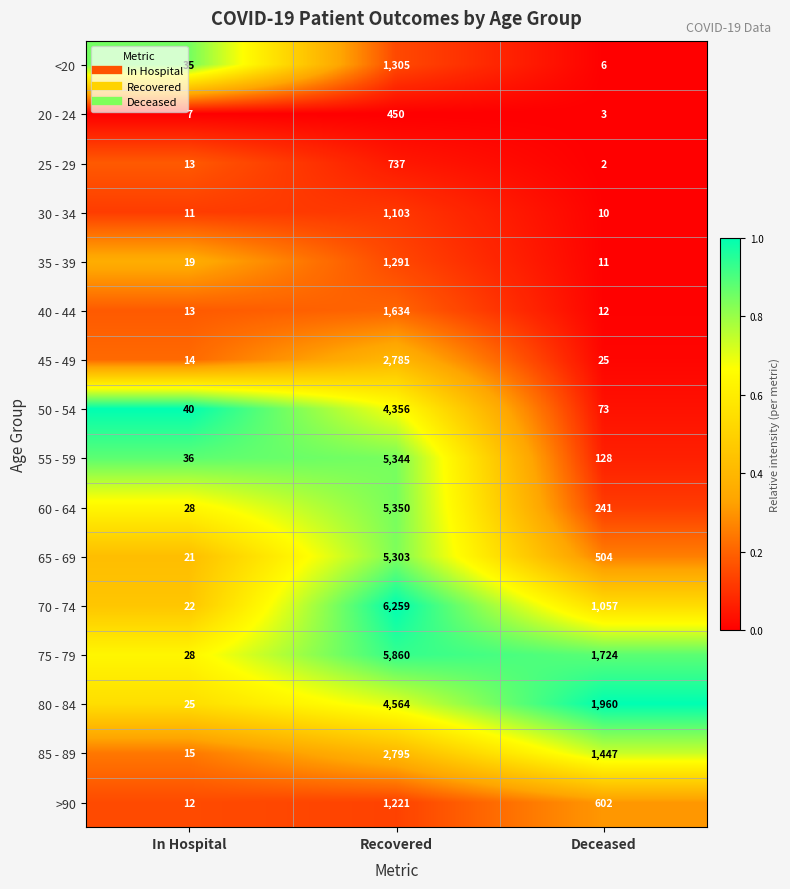

Rank the series by their maximum value, from lowest to highest.

20 - 24, 25 - 29, 30 - 34, >90, 35 - 39, <20, 40 - 44, 45 - 49, 85 - 89, 50 - 54, 80 - 84, 65 - 69, 55 - 59, 60 - 64, 75 - 79, 70 - 74